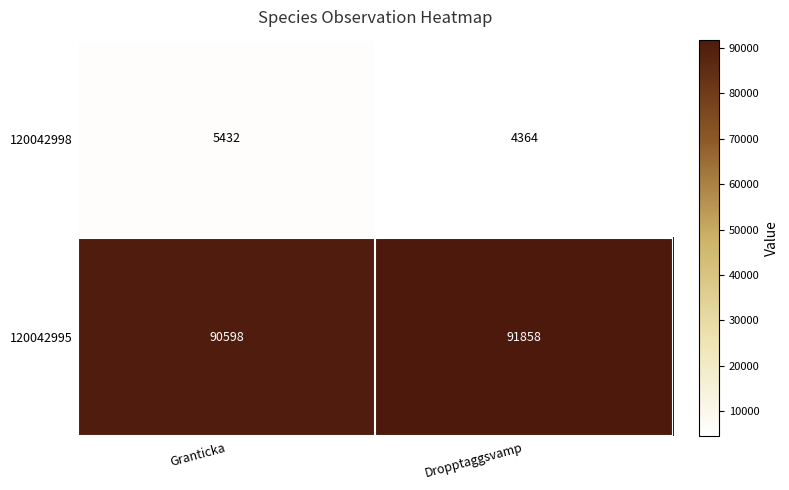

Which series has the largest total across all categories?

120042995